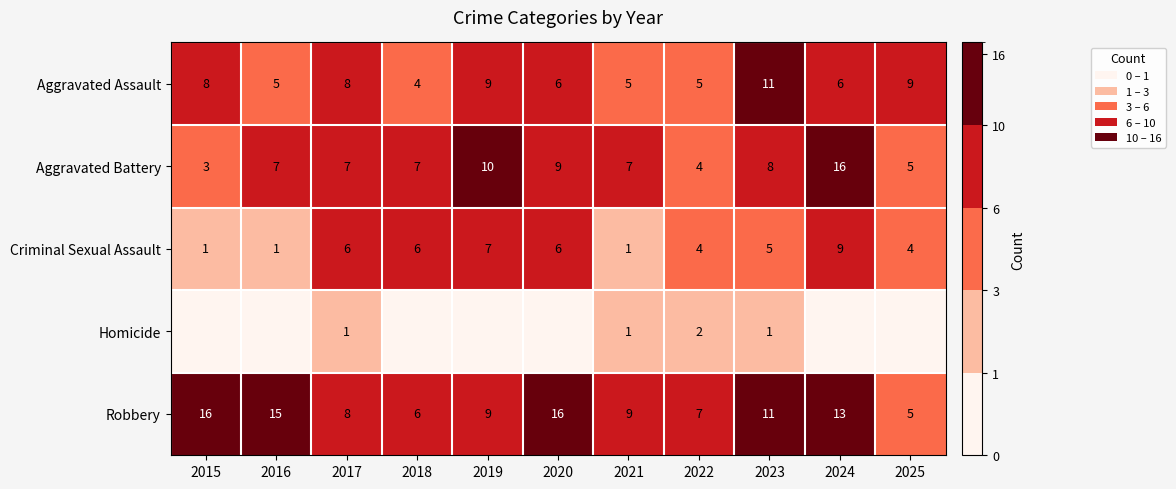

What is the total value across all series at 2016?

28